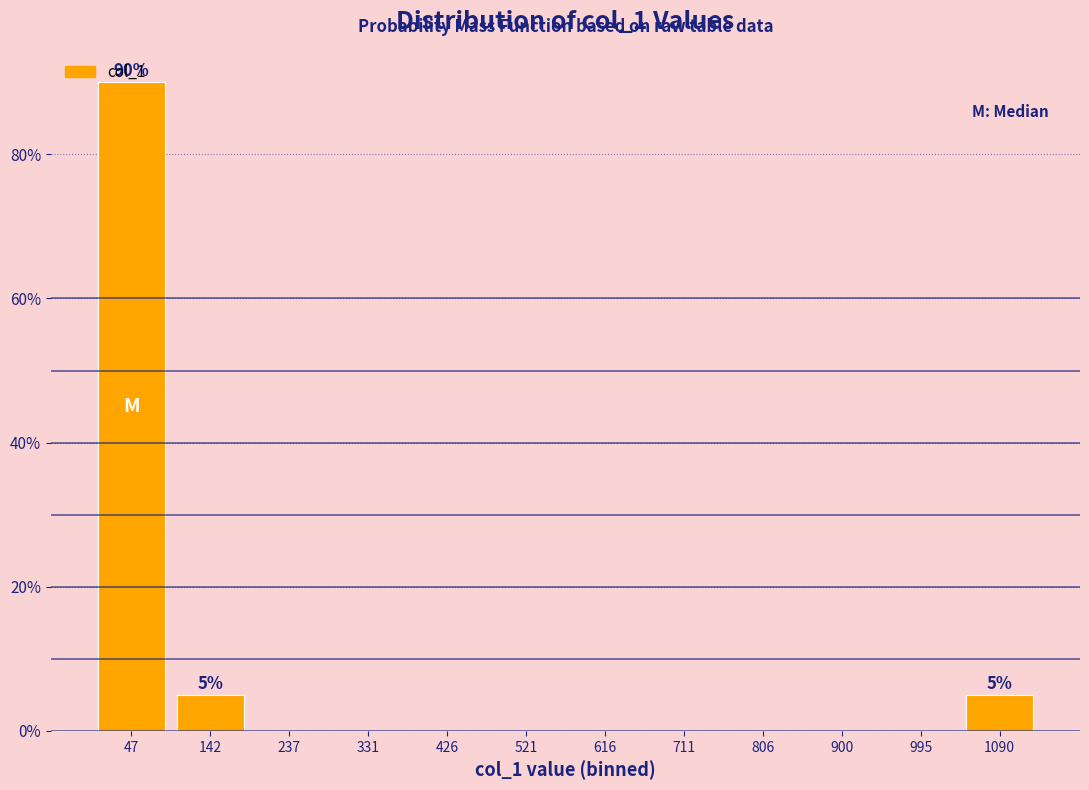

Over which range of the x-axis is the bar tallest?

0 to 90